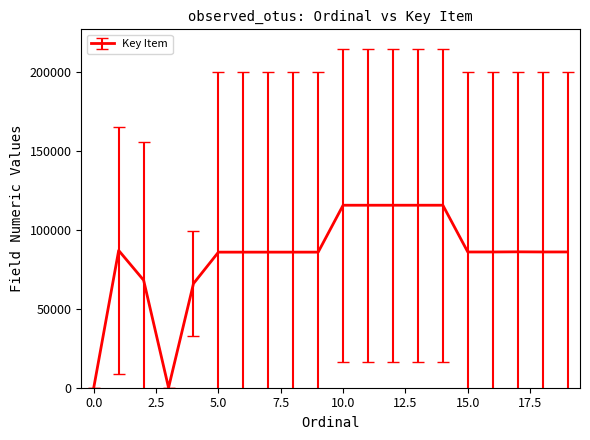

What is the greatest value displayed?

115476